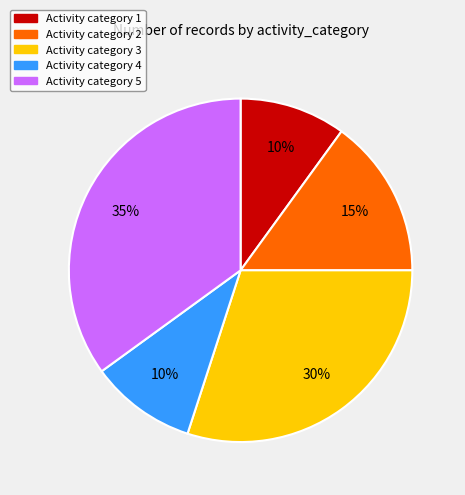

What percentage is the Activity category 5 slice, to the nearest percent?

35%